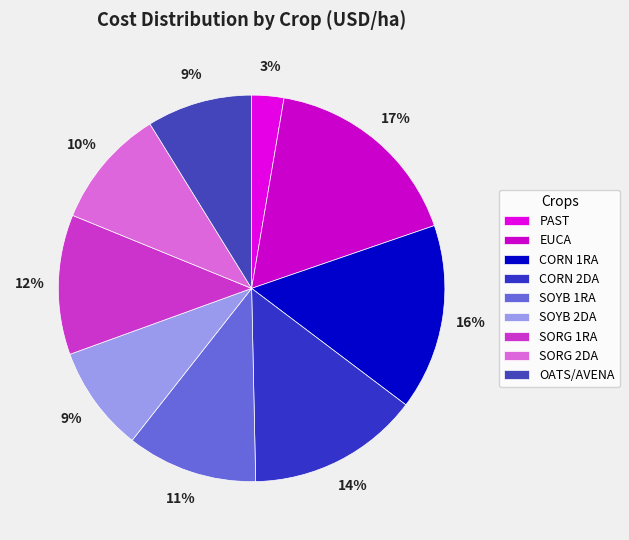

Combined, do CORN 2DA and OATS/AVENA account for over 50%?

No